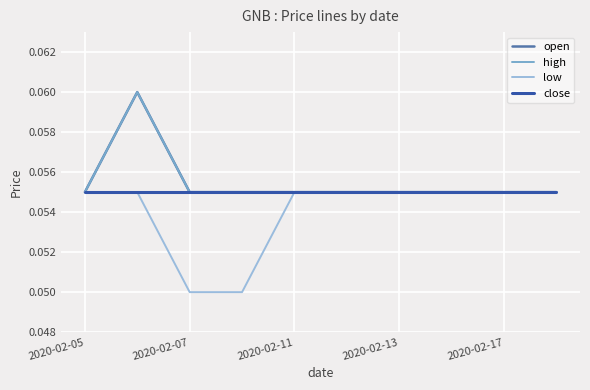

Is this an area chart (filled region under the line)?

No